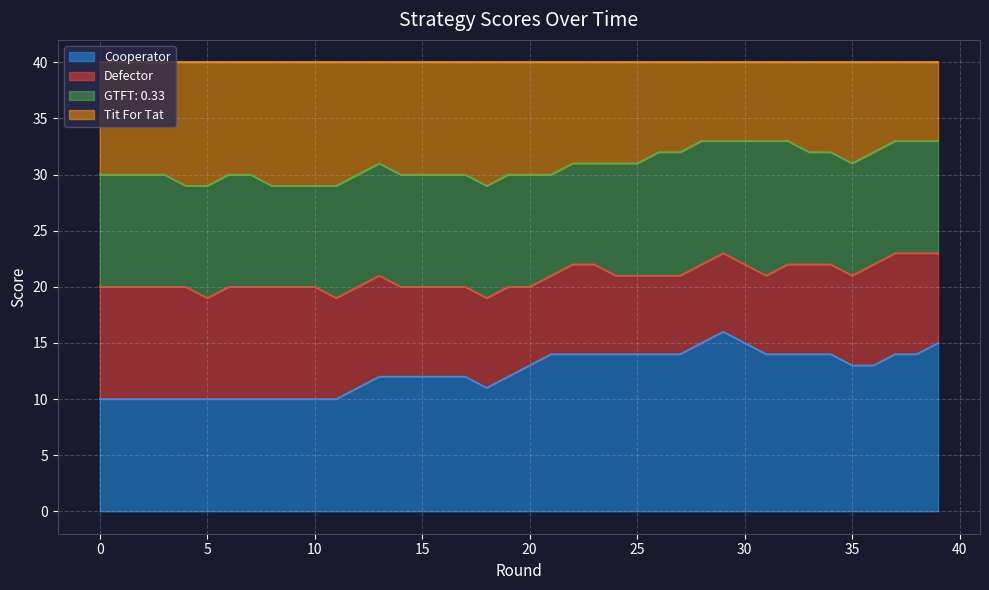

Between 1 and 16, which is larger?

16